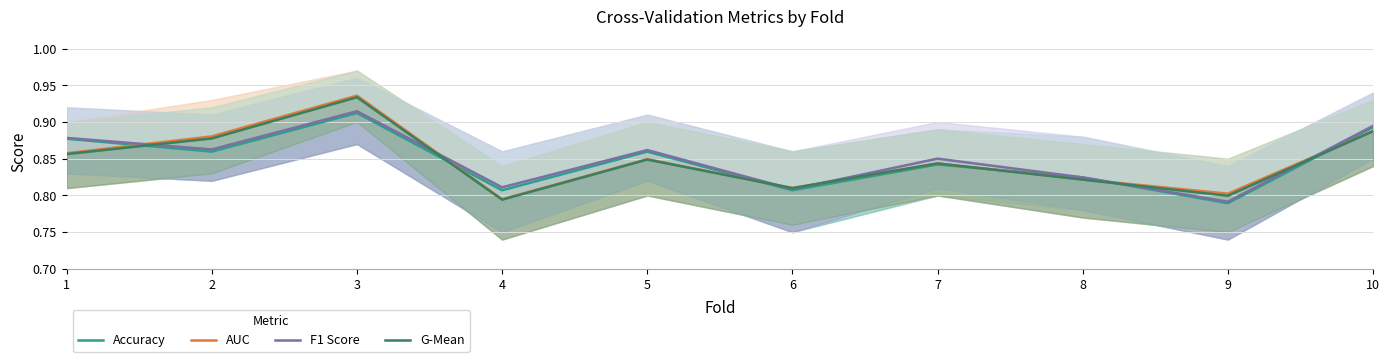

How many times do AUC and F1 Score cross each other?

6